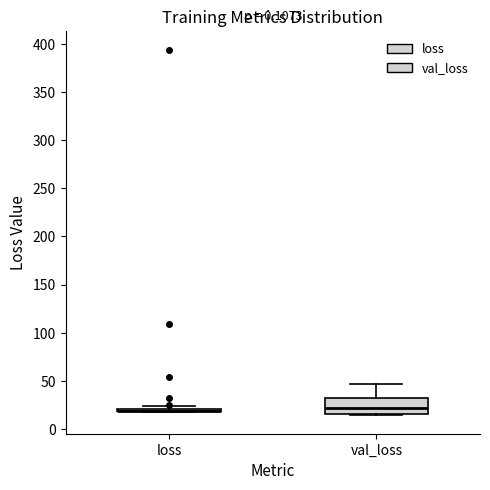

Comparing the boxes themselves (not the whiskers), which one is the tallest?

val_loss